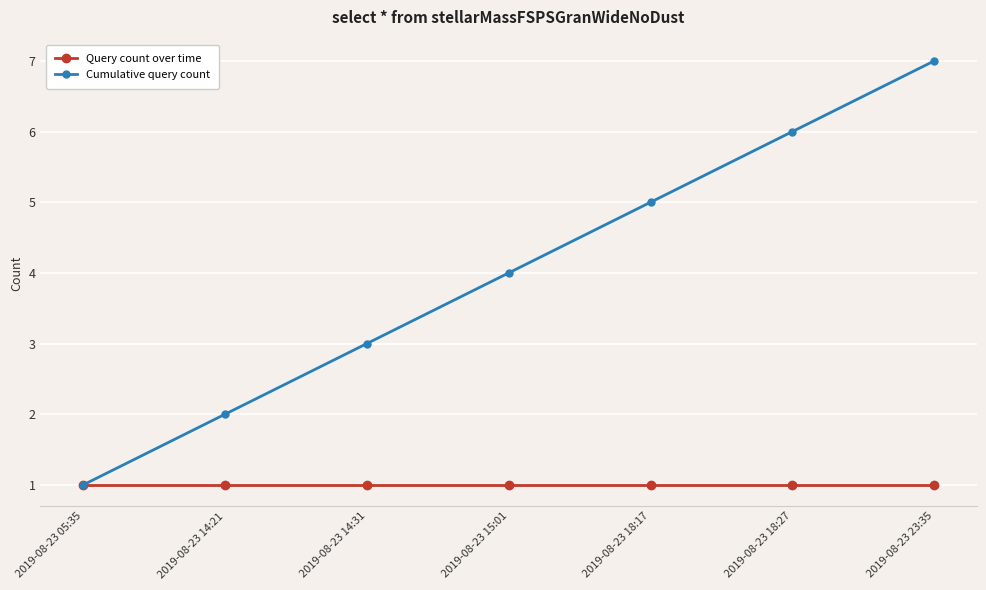

True or false: Query count over time has a value of 0 at 2019-08-23 18:17.

False